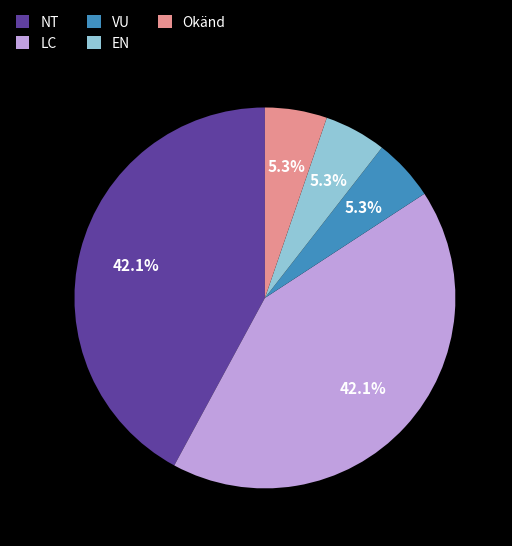

What percentage is NOT represented by EN?

94.7%